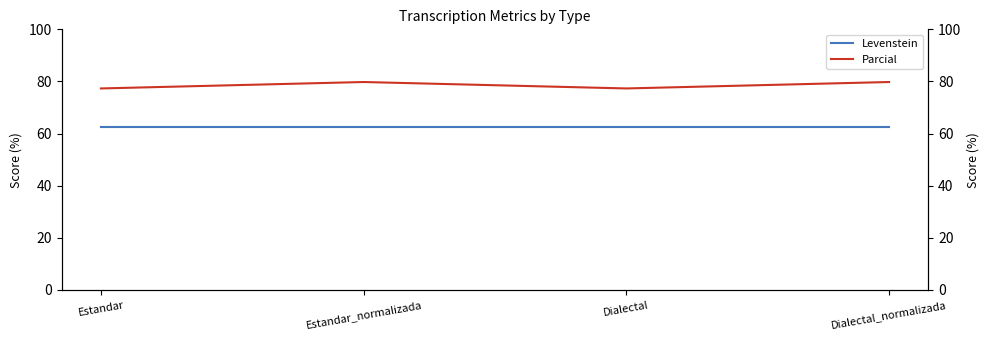

In Parcial, how many points are lower than both neighbors (excluding endpoints)?

1